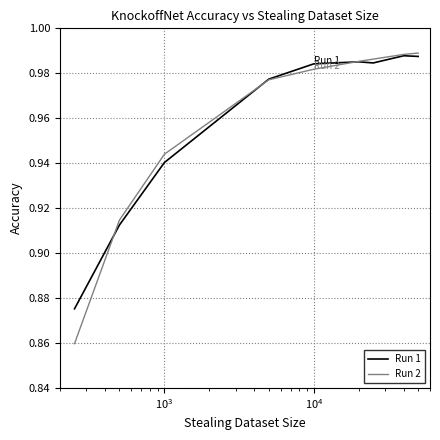

Which series has the largest range (max minus min)?

Run 2